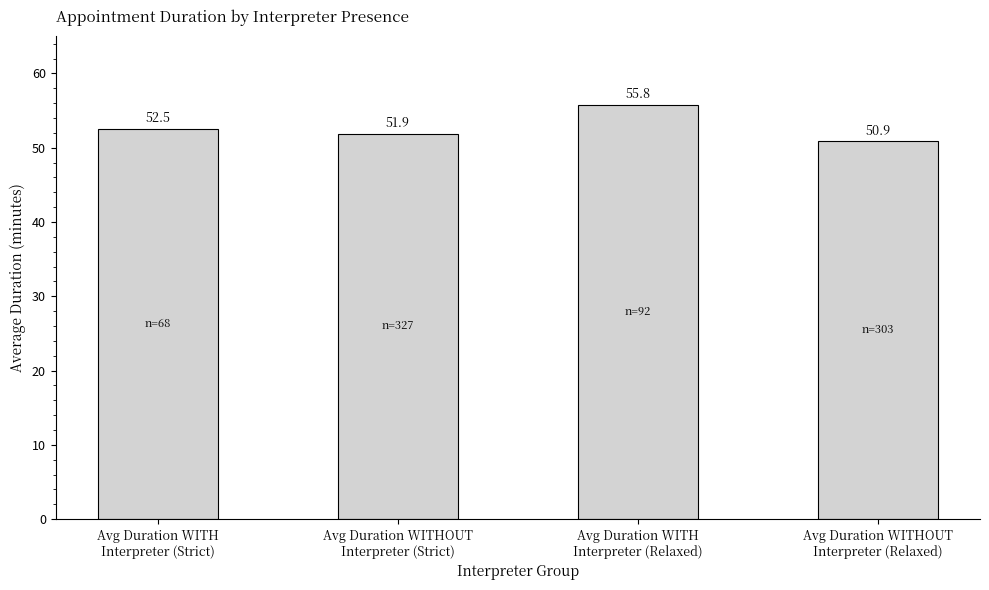

Rank the categories by value from lowest to highest.

Avg Duration WITHOUT
Interpreter (Relaxed), Avg Duration WITHOUT
Interpreter (Strict), Avg Duration WITH
Interpreter (Strict), Avg Duration WITH
Interpreter (Relaxed)